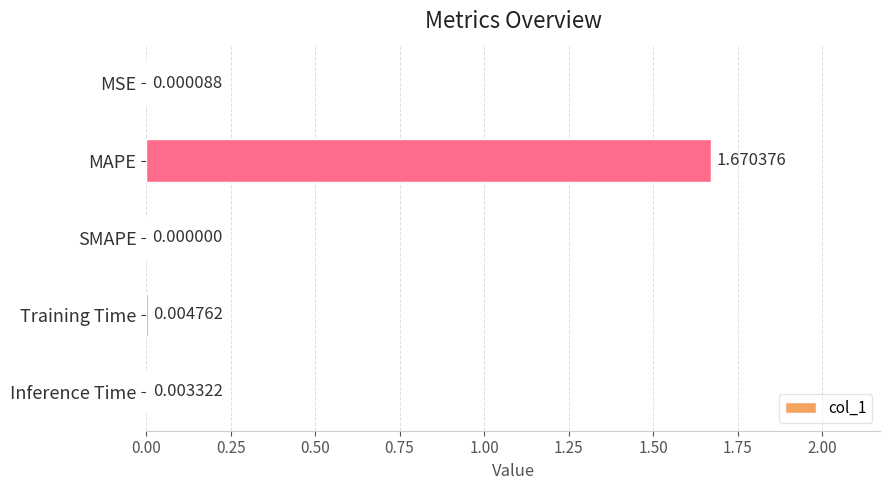

Which has a higher value, MSE or Inference Time?

Inference Time